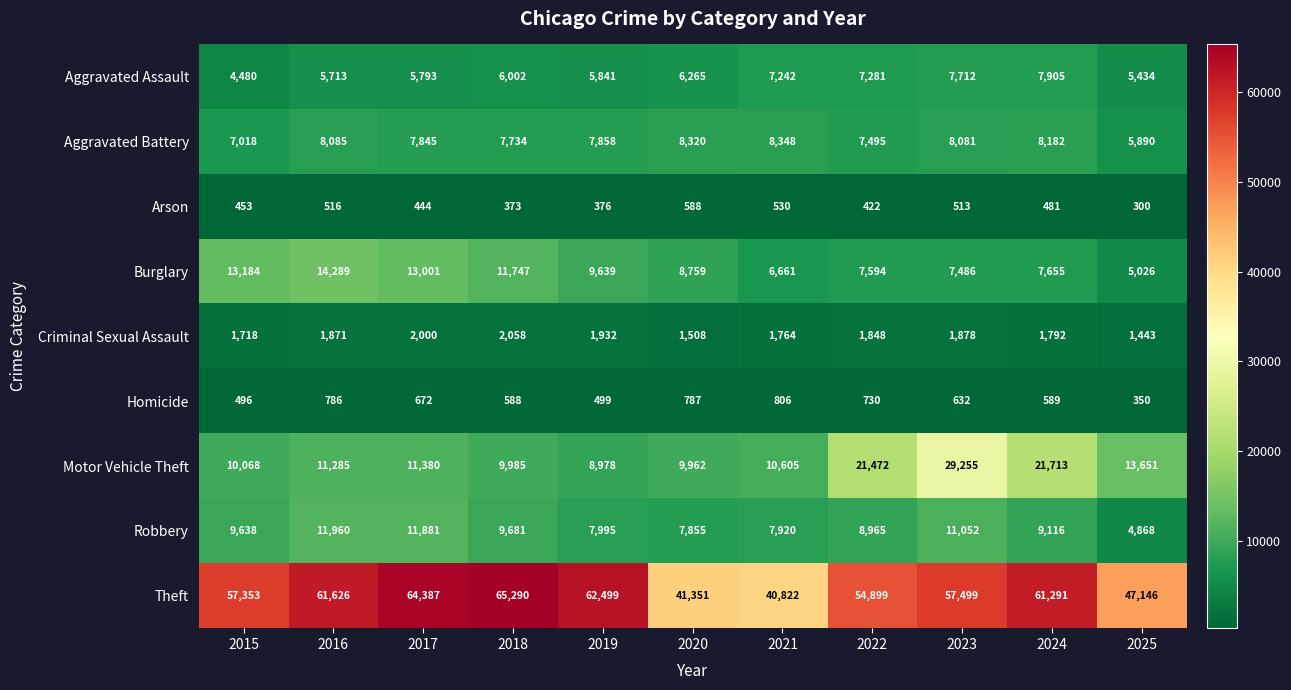

Which series has the largest range (max minus min)?

Theft